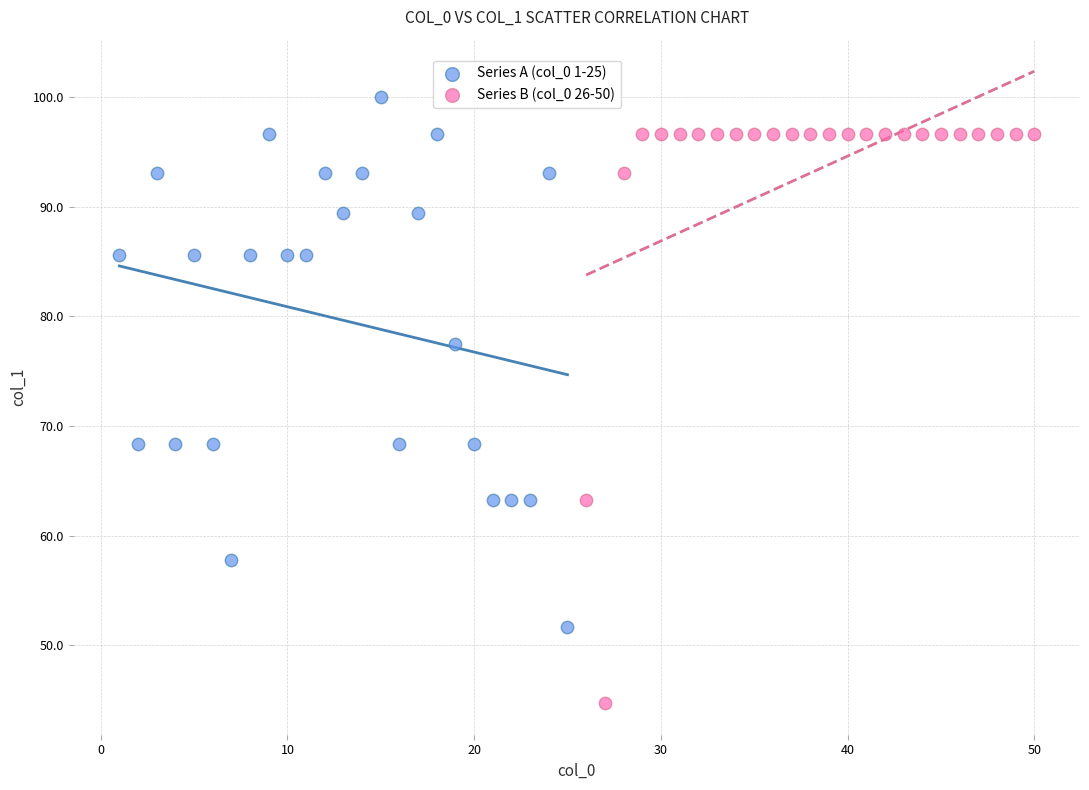

Which series has the largest Y range (max minus min)?

Series B (col_0 26-50)